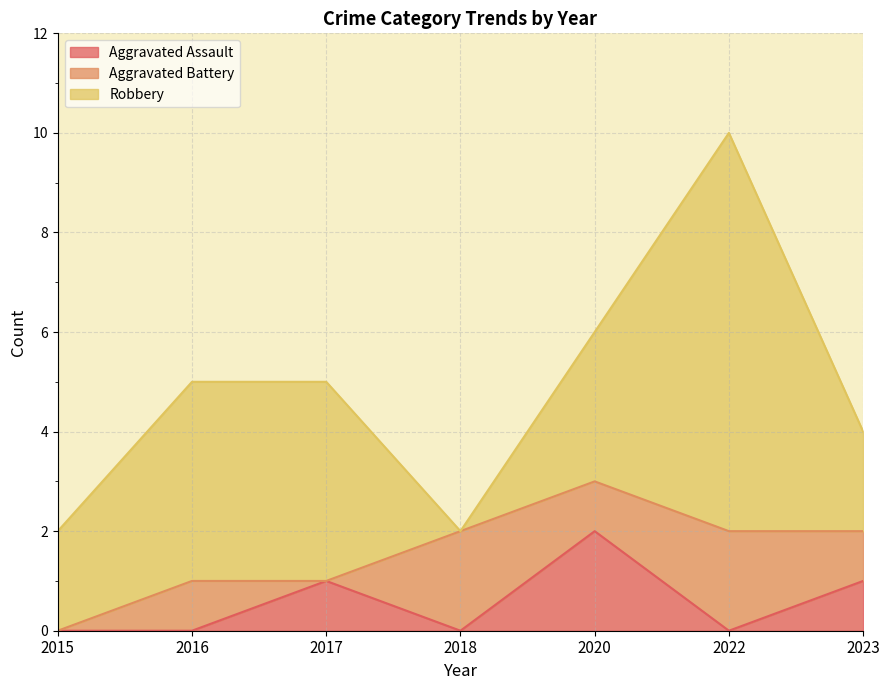

List the series in order of their peak value, lowest first.

Aggravated Assault, Aggravated Battery, Robbery